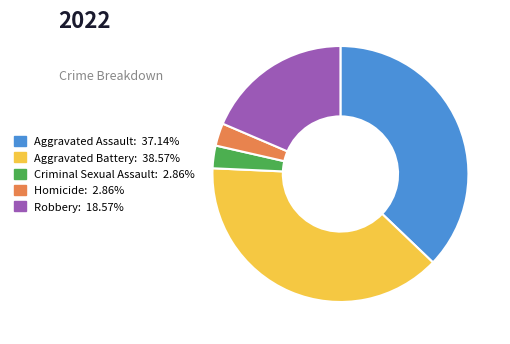

Is it true that Robbery is 13% of the pie?

False